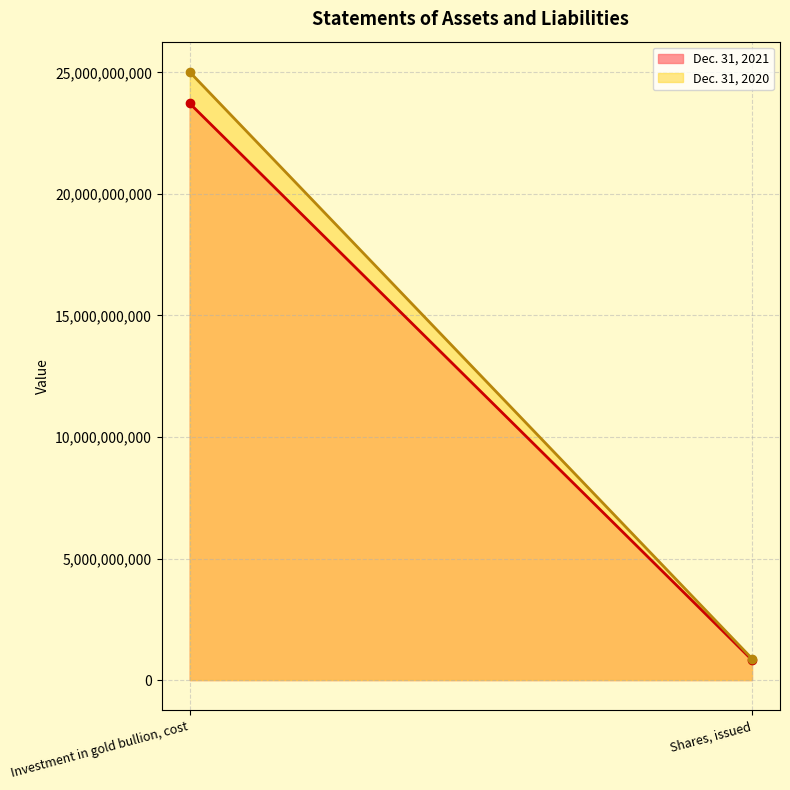

The Dec. 31, 2020 series shows 1225109837 at Shares, issued. True or false?

False